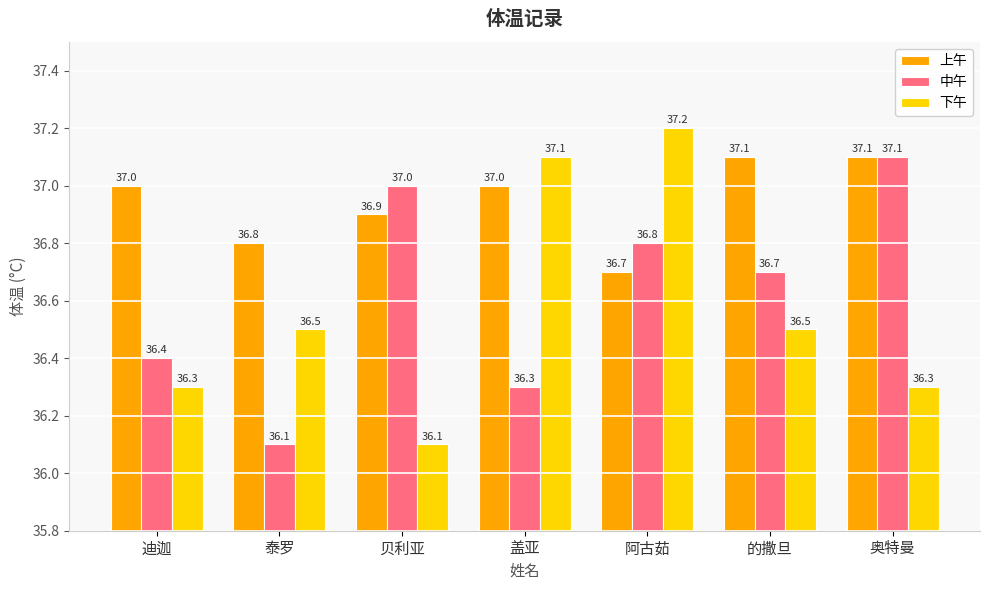

Is it true that 上午 equals 37.1 at 奥特曼?

True